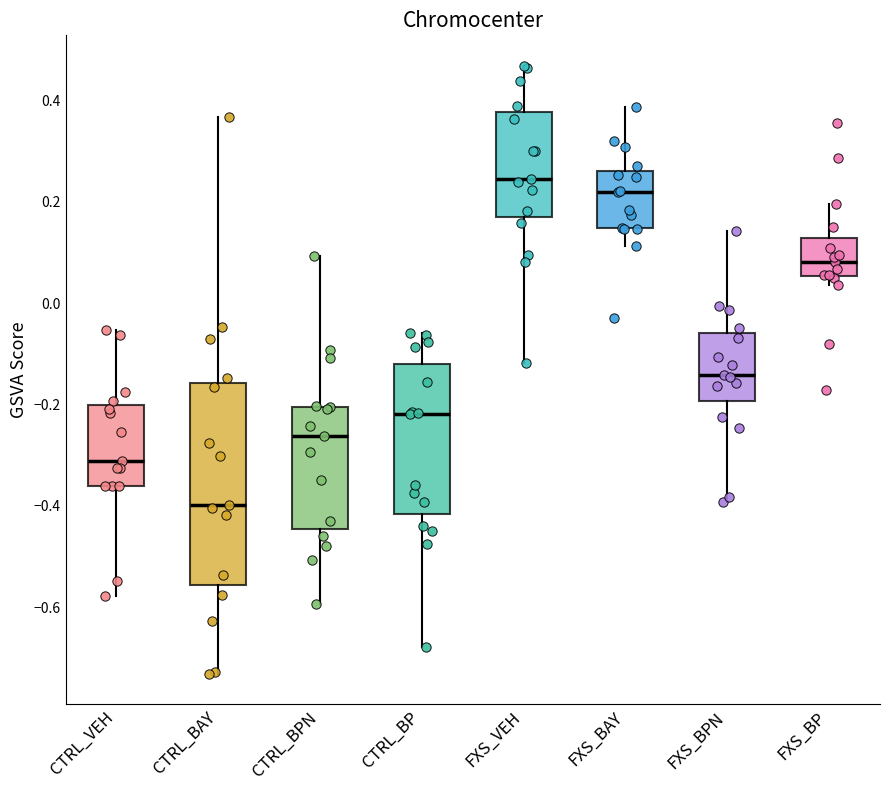

Where is the upper edge of the box for FXS_VEH on the y-axis? The values are not printed on the chart, so give them approximately, as read against the axis.

0.38